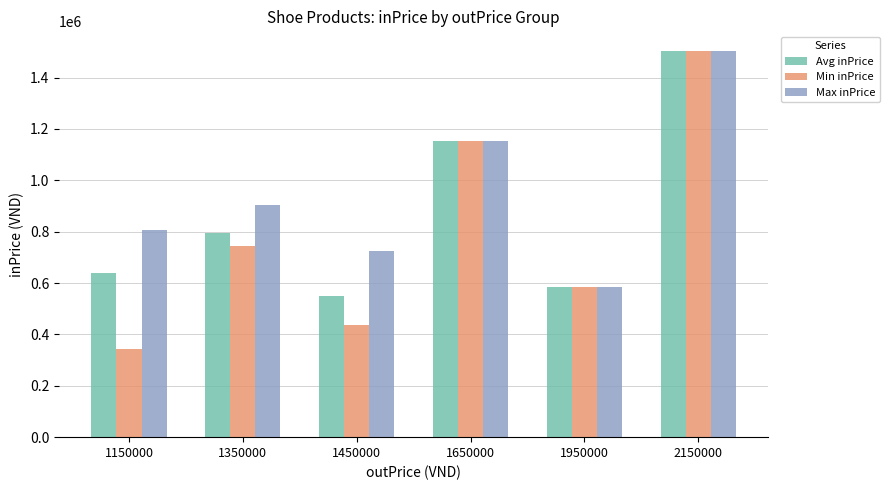

How many series are shown in this chart?

3